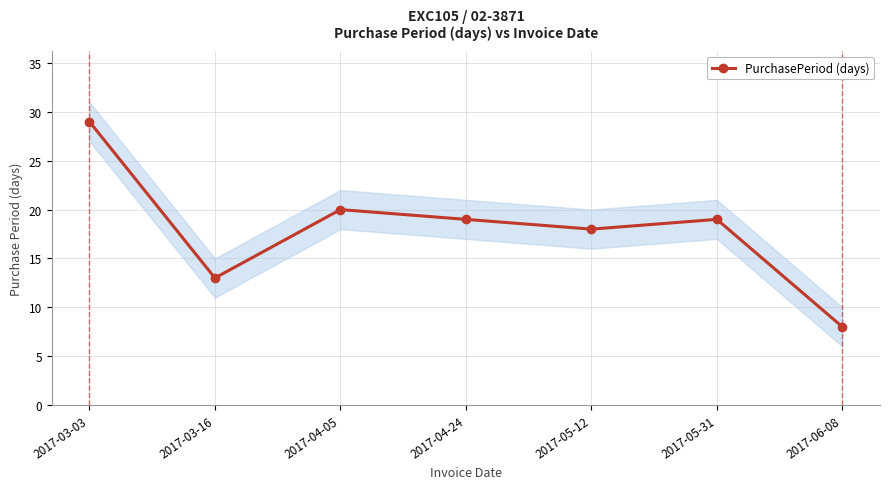

Which has a higher value, 2017-03-03 or 2017-05-31?

2017-03-03